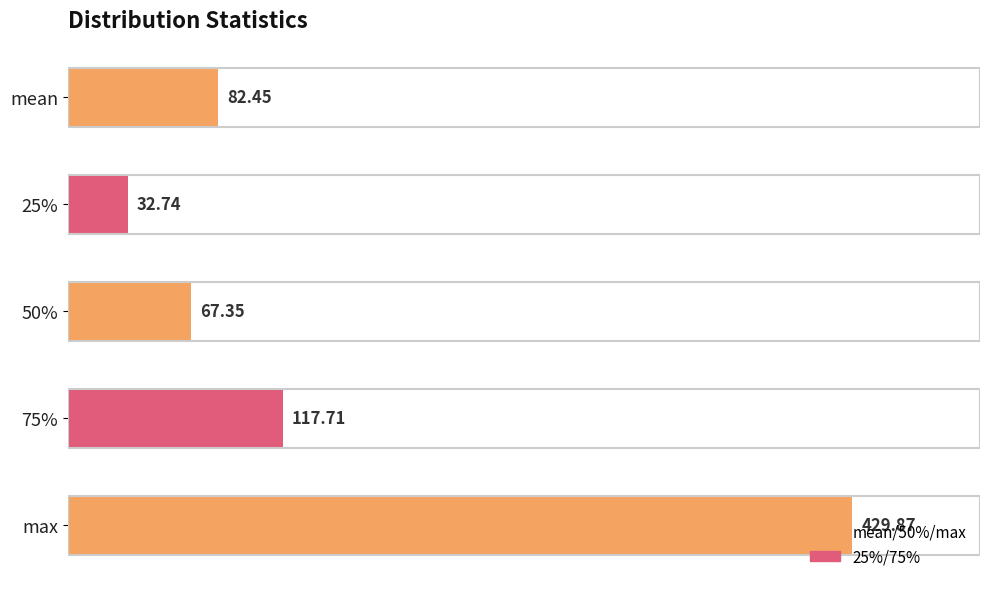

What is the difference between the maximum and minimum values?

397.1